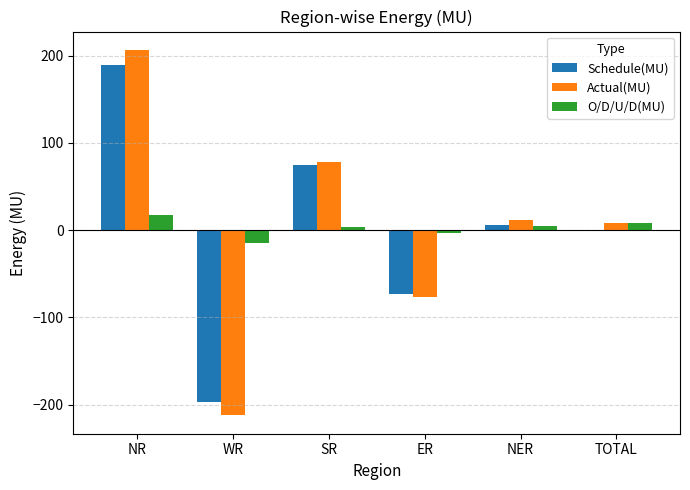

The value of O/D/U/D(MU) at NR is 17.4. True or false?

True